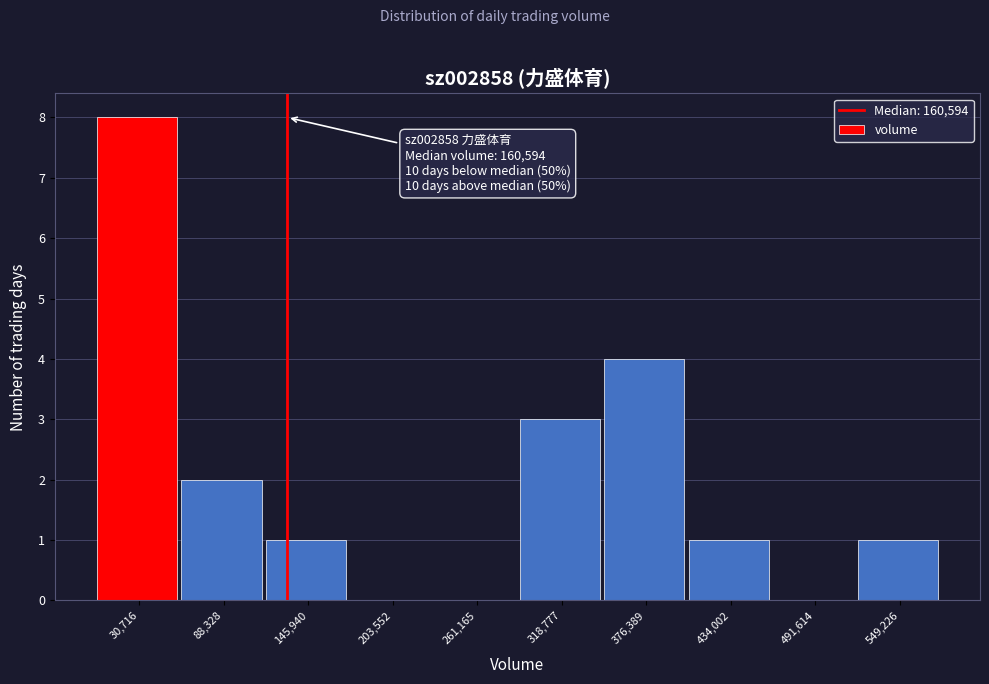

Reading left to right, transcribe all the data shown in this chart.

30,716=8	88,328=2	145,940=1	203,552=0	261,165=0	318,777=3	376,389=4	434,002=1	491,614=0	549,226=1